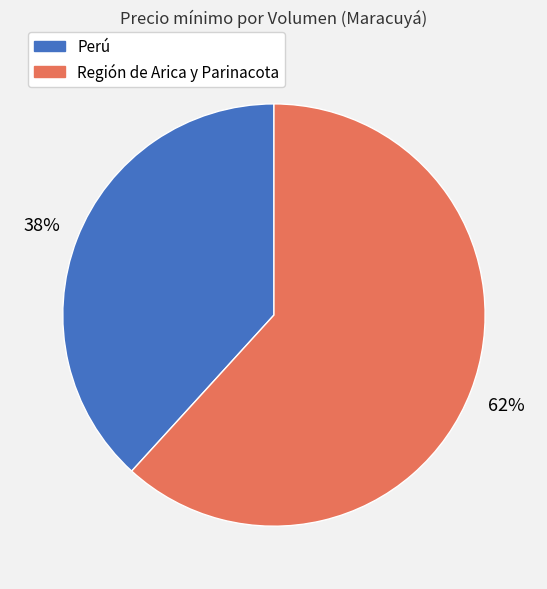

How many slices are in this pie chart?

2